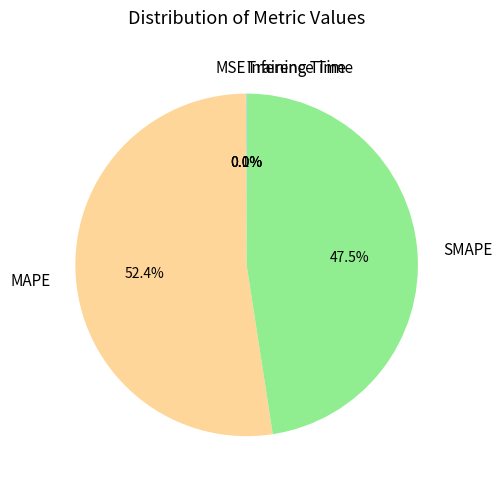

What is the majority slice?

MAPE